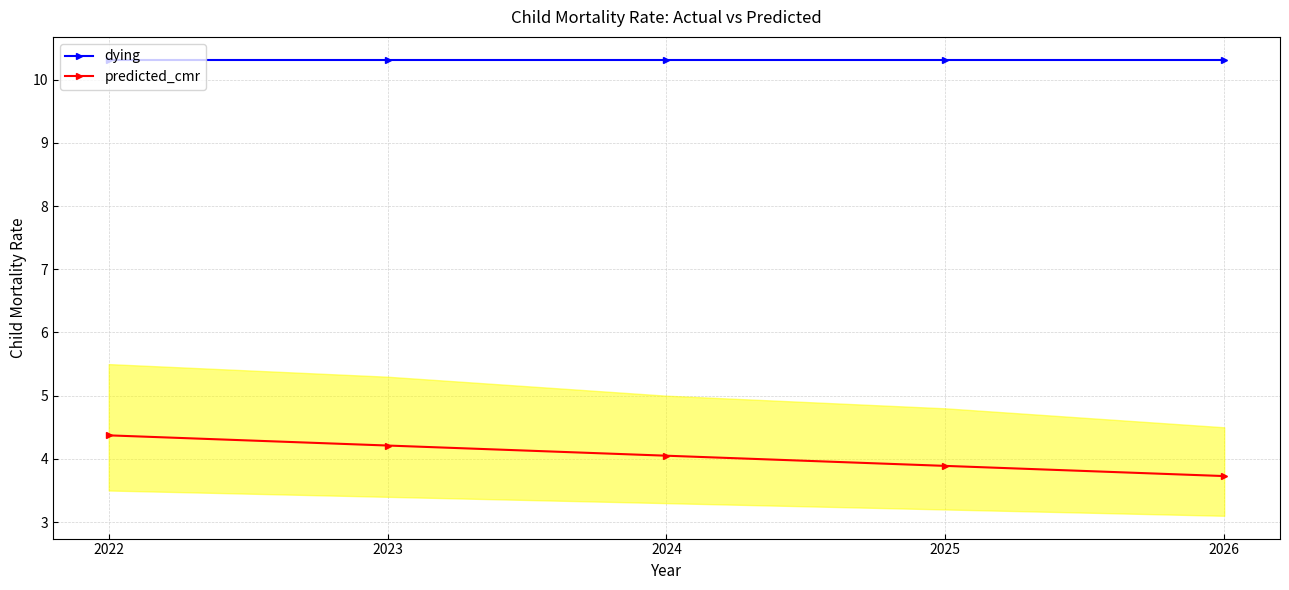

What is the maximum value for dying?

10.3